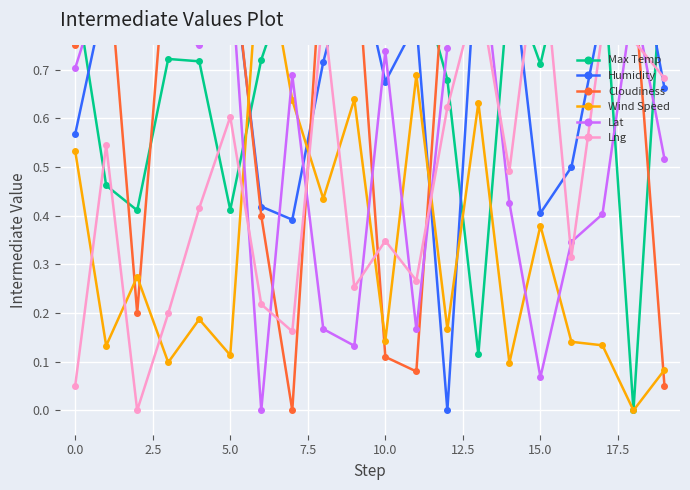

At how many categories does at least one series exceed 0?

20